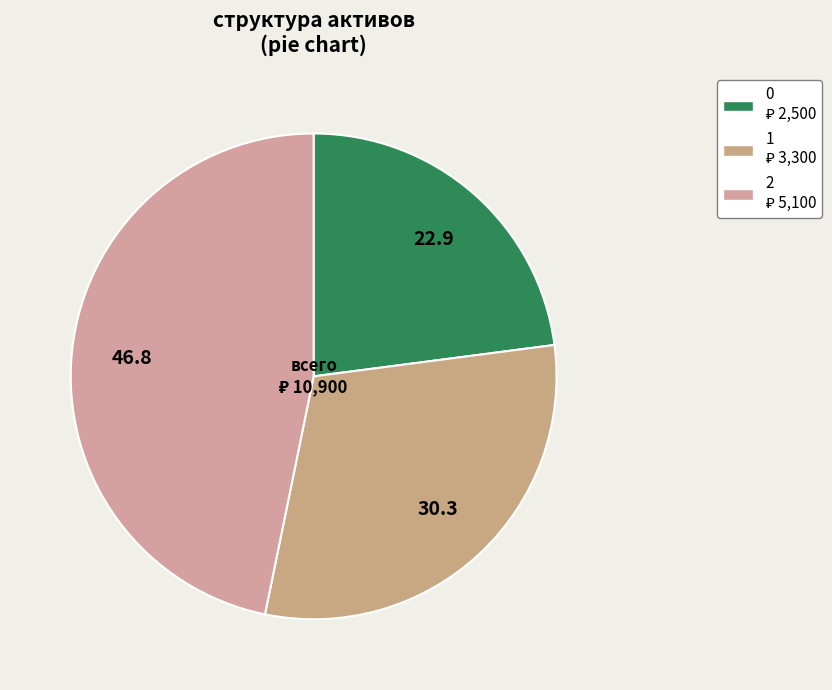

Count the number of slices in the pie.

3